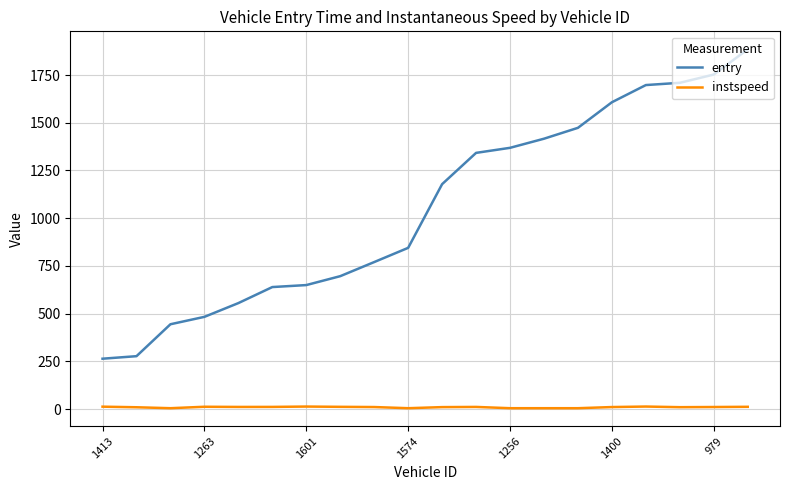

Which series has the largest total across all categories?

entry